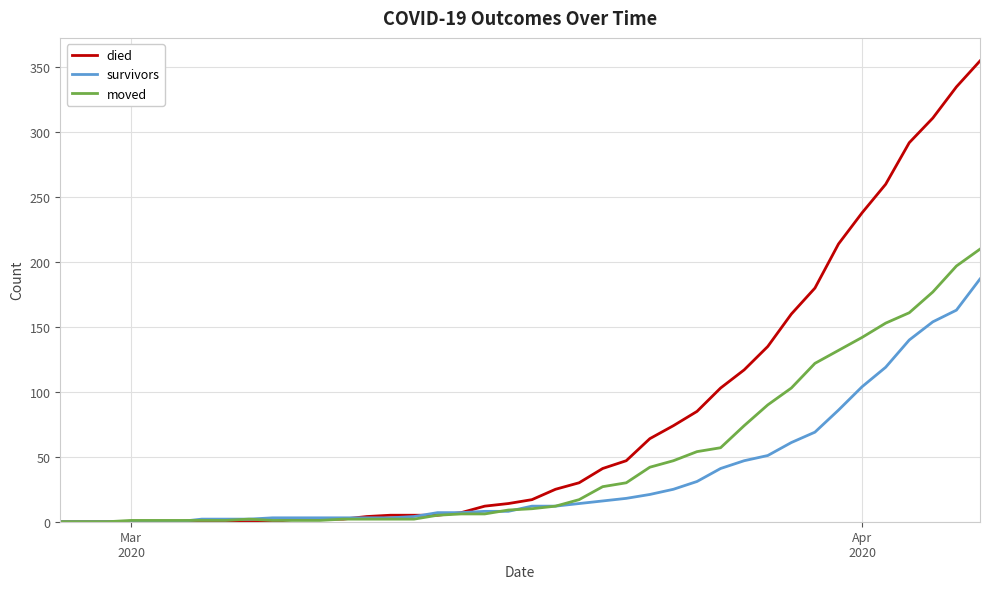

List the series in order of their overall mean, lowest first.

survivors, moved, died